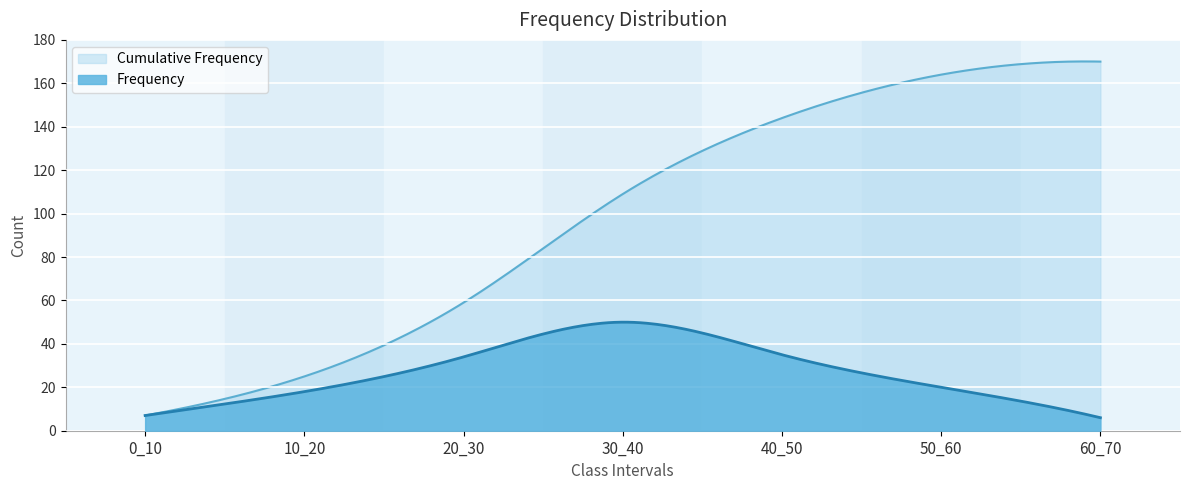

What is the maximum value shown in the chart?

170.1